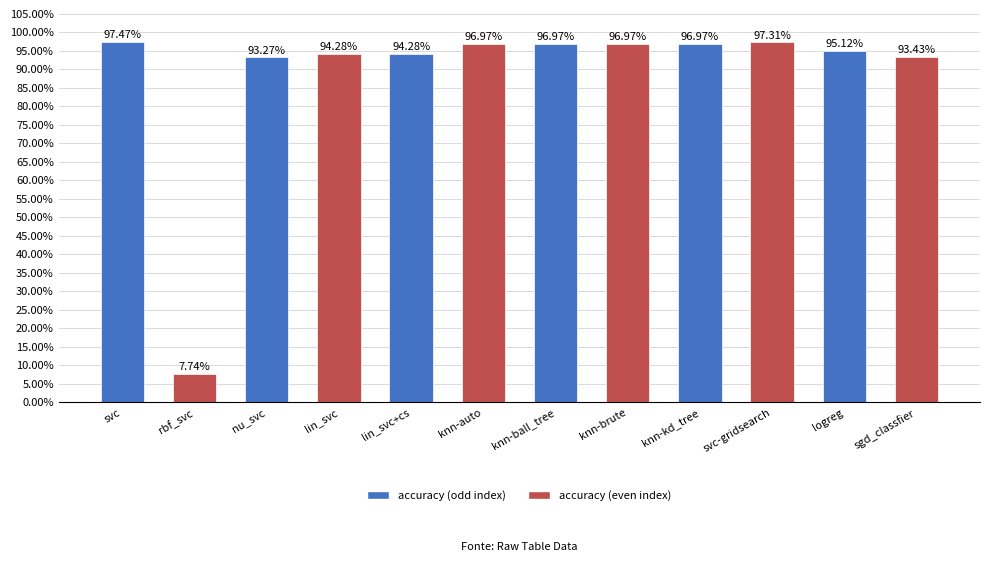

Does the chart contain any negative values?

No